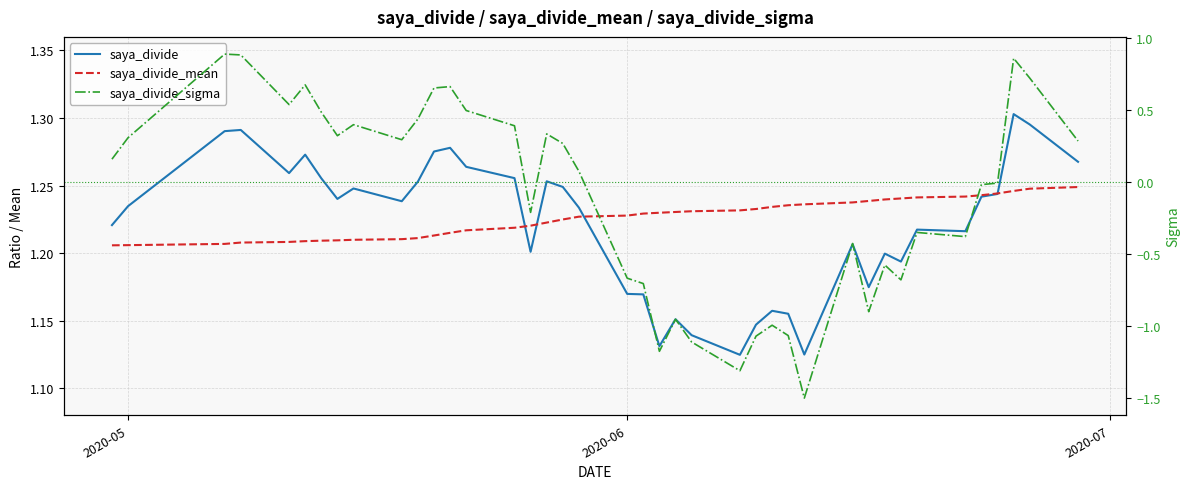

What is the difference between the maximum and minimum values in the saya_divide_sigma series?

2.4